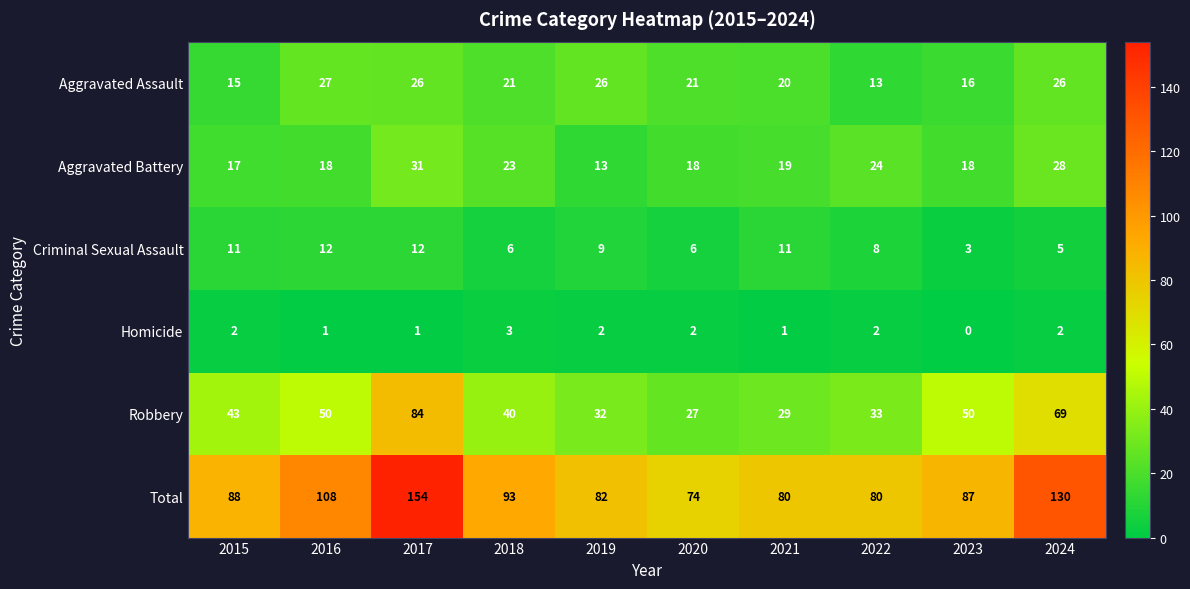

Is it true that Homicide equals 4 at 2020?

False